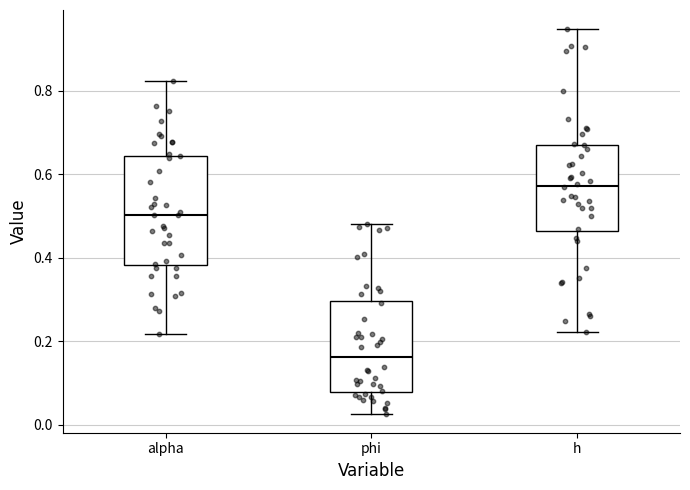

Reading left to right, read every box against the y-axis: the position of its median line, the range the box covers, and the ends of its whiskers. The values are not printed on the chart, so give them approximately, as read against the axis.

alpha: median 0.50, box 0.38 to 0.64, whiskers 0.22 to 0.82
phi: median 0.16, box 0.08 to 0.30, whiskers 0.02 to 0.48
h: median 0.58, box 0.46 to 0.68, whiskers 0.22 to 0.94